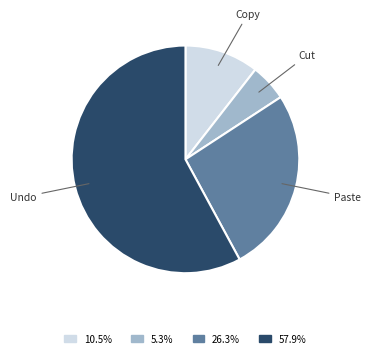

Count the number of slices in the pie.

4